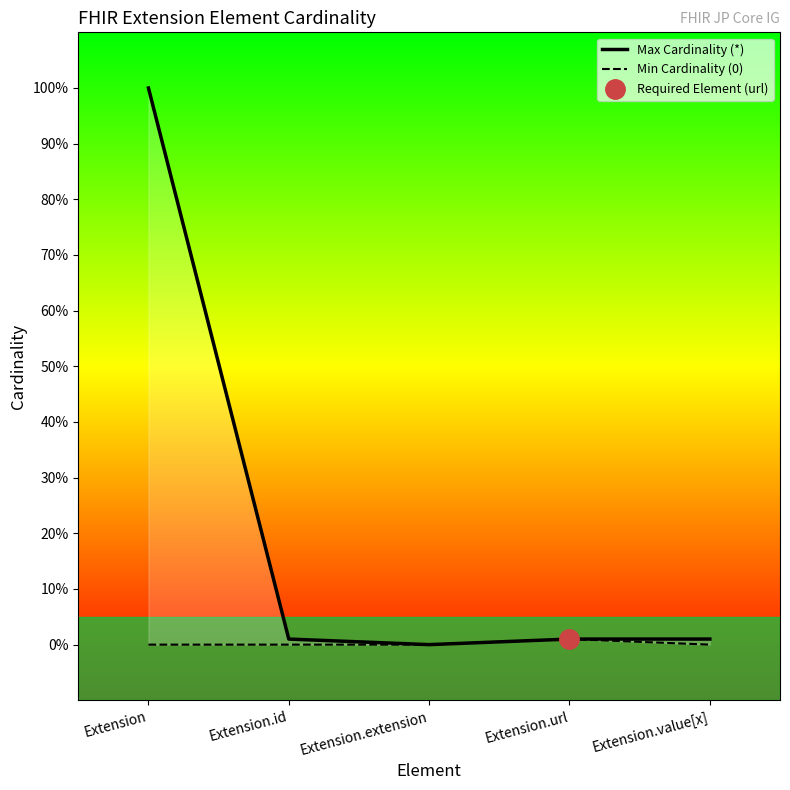

How many lines are shown in the chart?

2